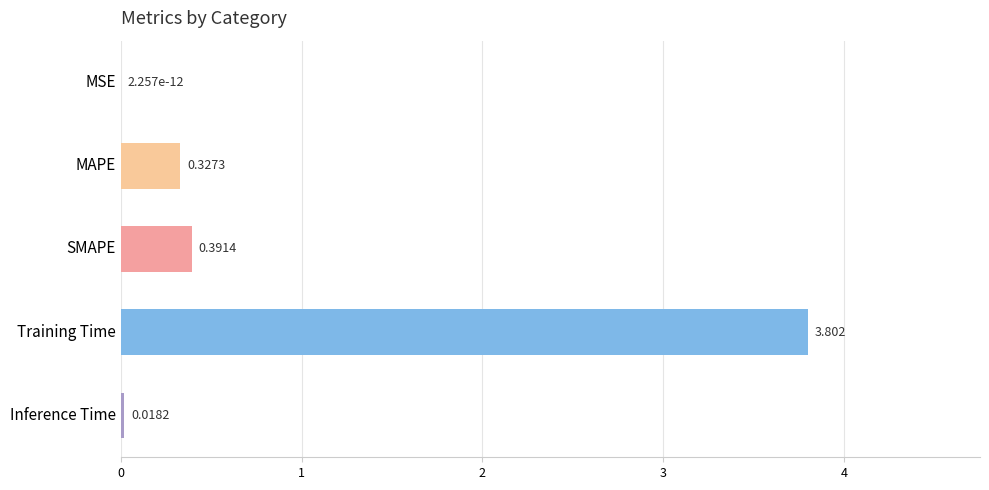

At which label is the value closest to 1?

SMAPE